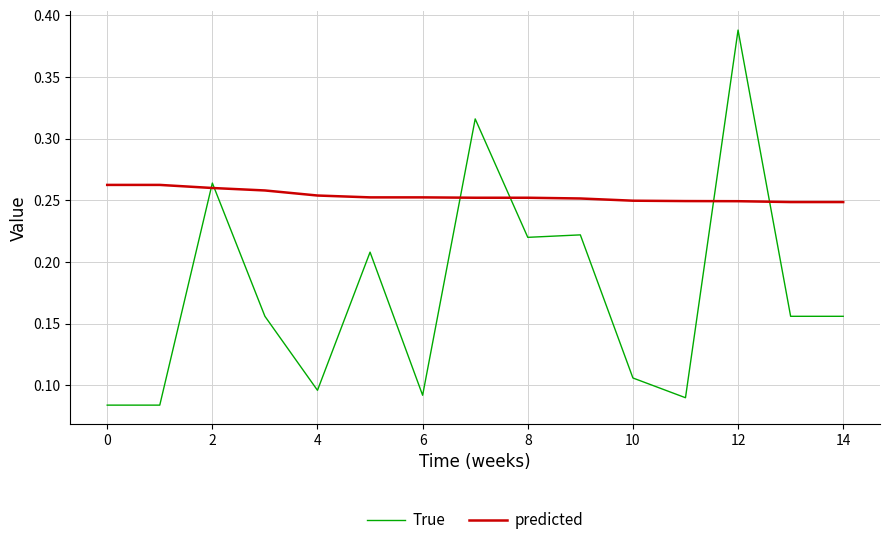

List the series in order of their overall mean, highest first.

predicted, True